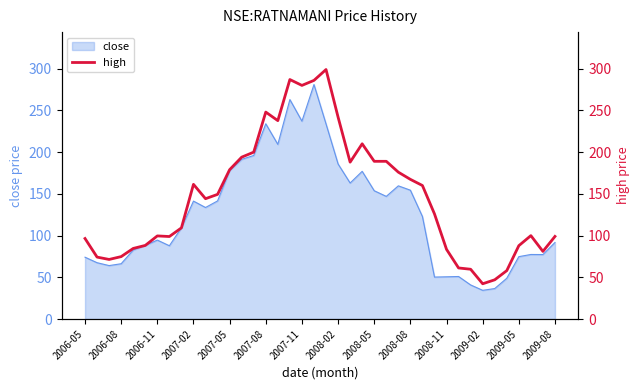

How many values exceed 144?

20